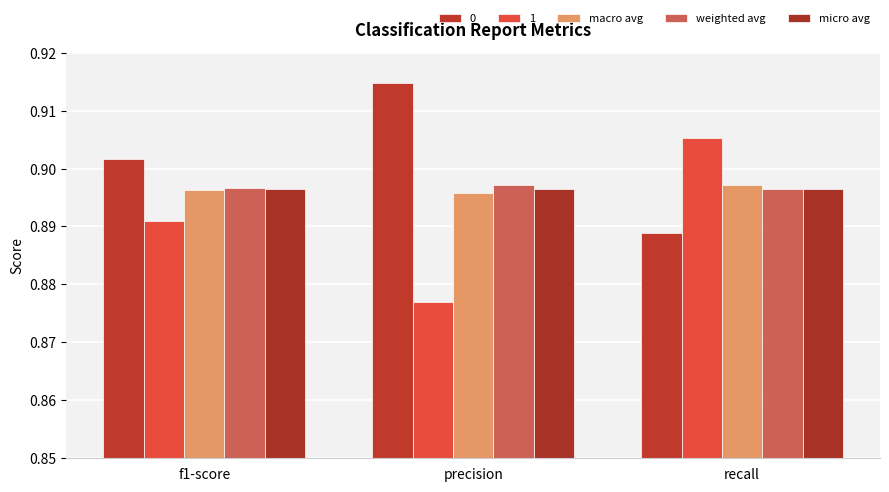

What is the smallest value displayed?

0.9